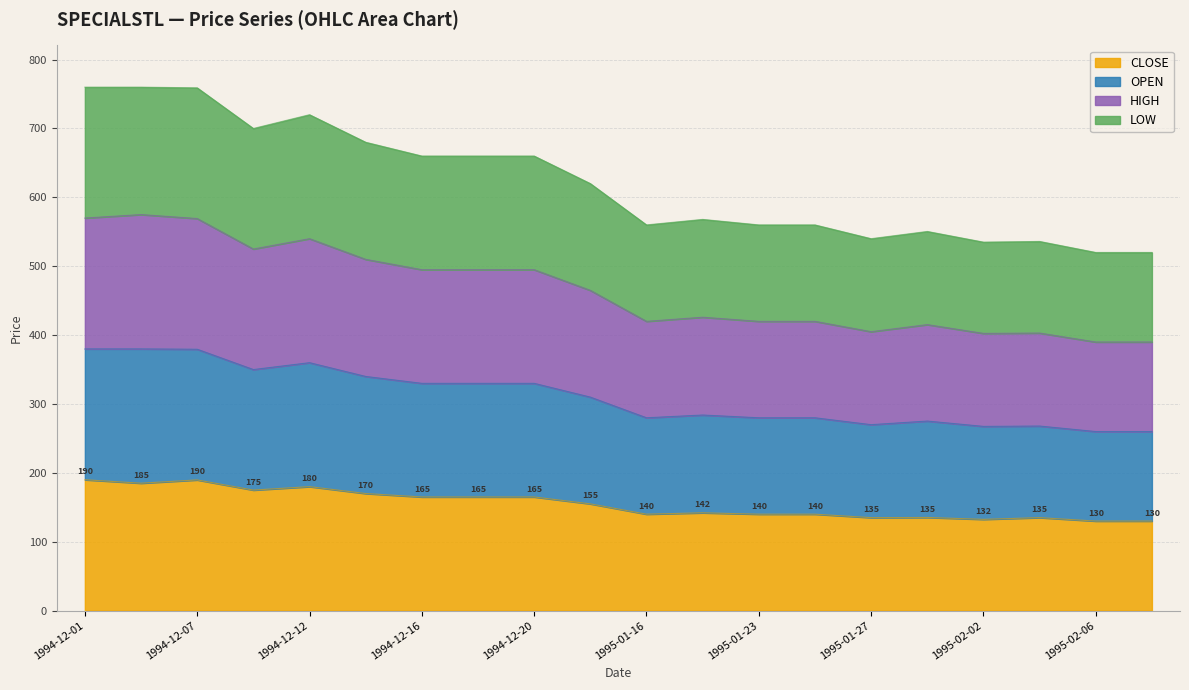

What position from the right is 1995-02-02?

4